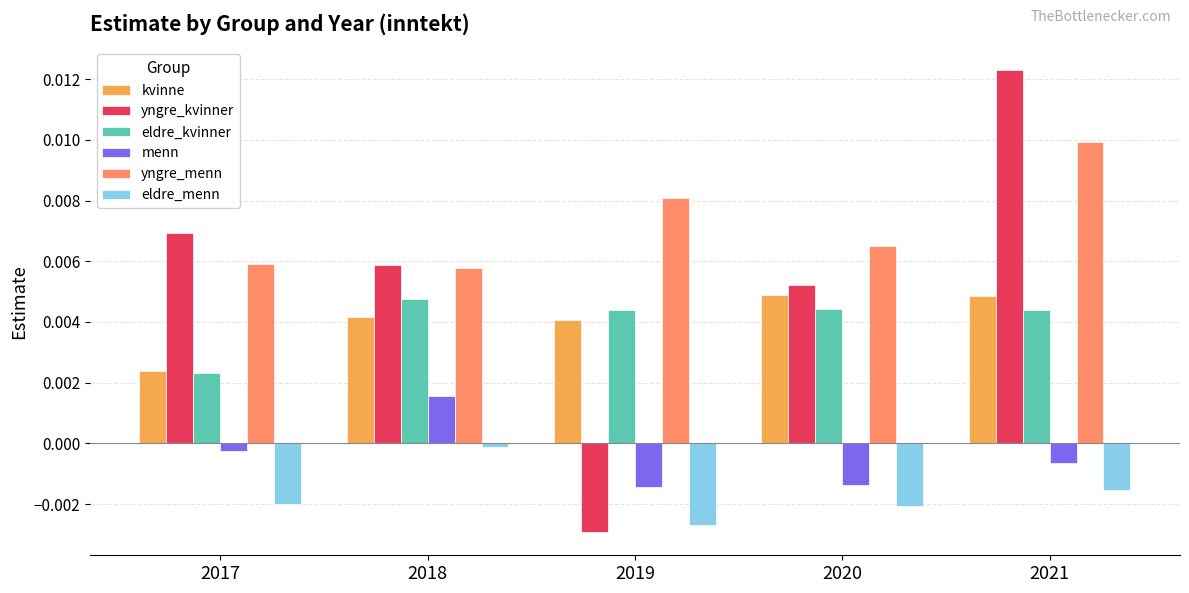

At which label is eldre_menn closest to 0?

2018